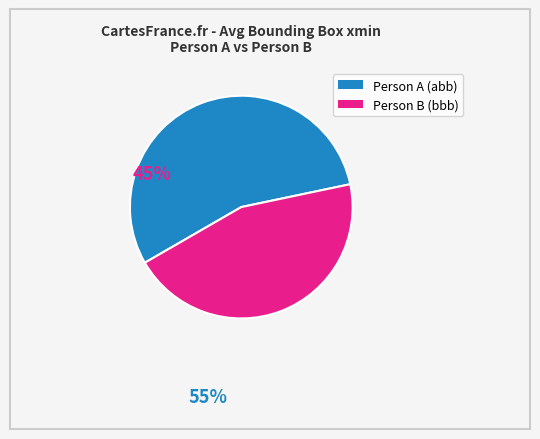

Is there a majority slice in this chart?

Yes